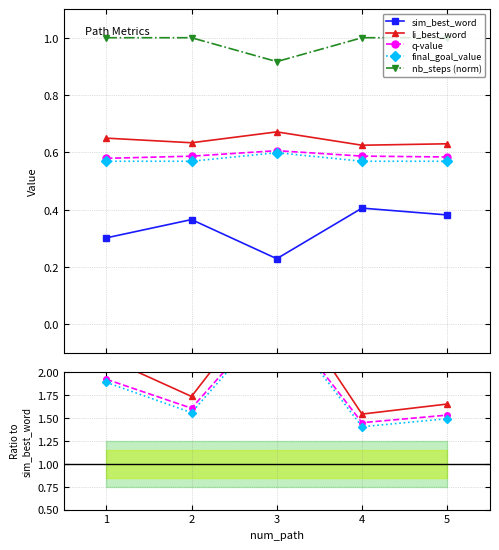

In final_goal_value, how many points are higher than both neighbors (excluding endpoints)?

1